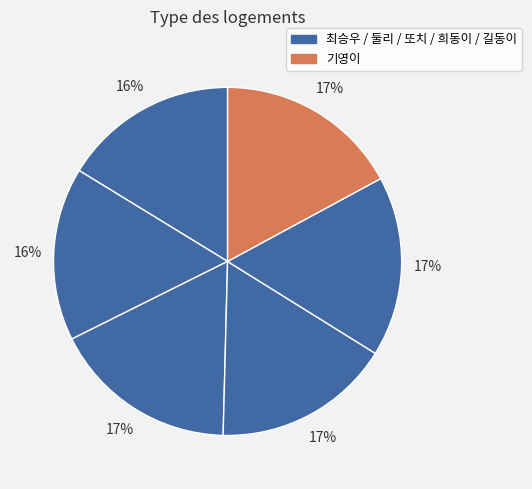

Count the number of slices in the pie.

6